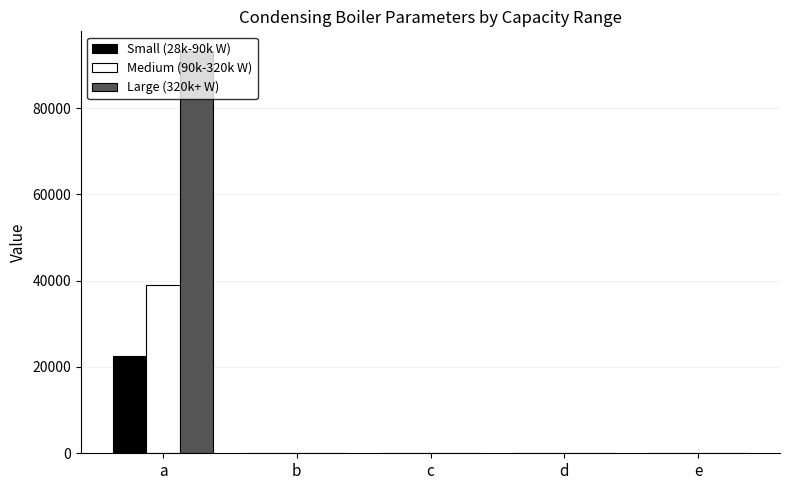

Is it true that Medium (90k-320k W) equals -11885.2 at e?

False